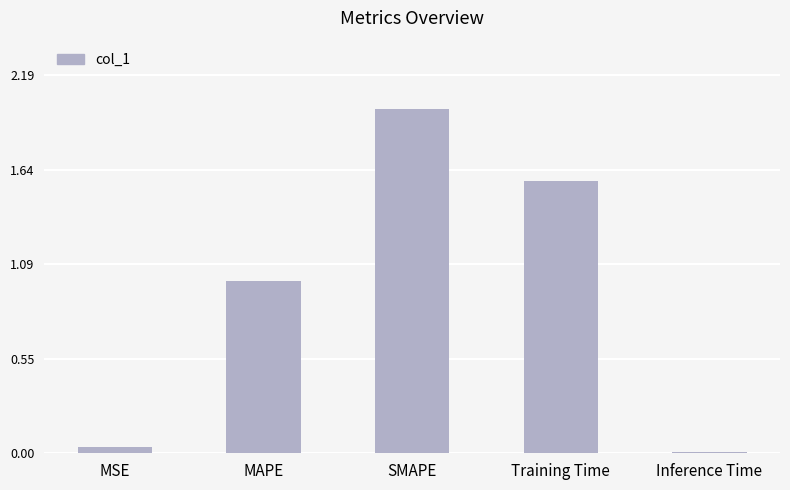

What is the label of the 1st bar from the left?

MSE